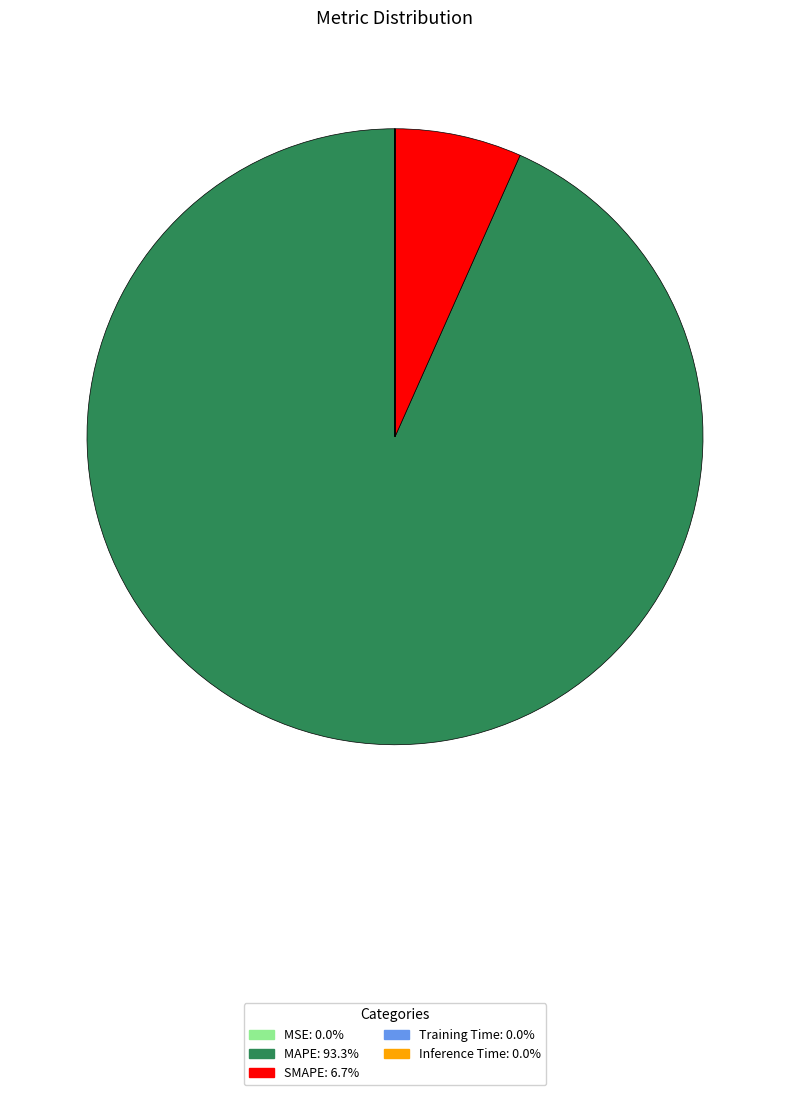

Is the sum of SMAPE and MAPE greater than half?

Yes